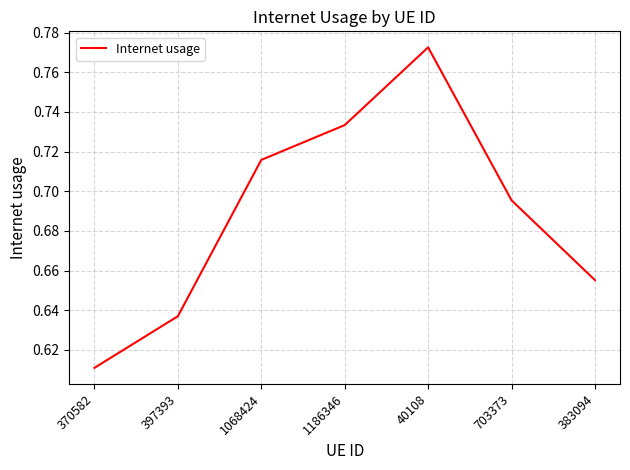

What is the difference between the maximum and minimum values?

0.2